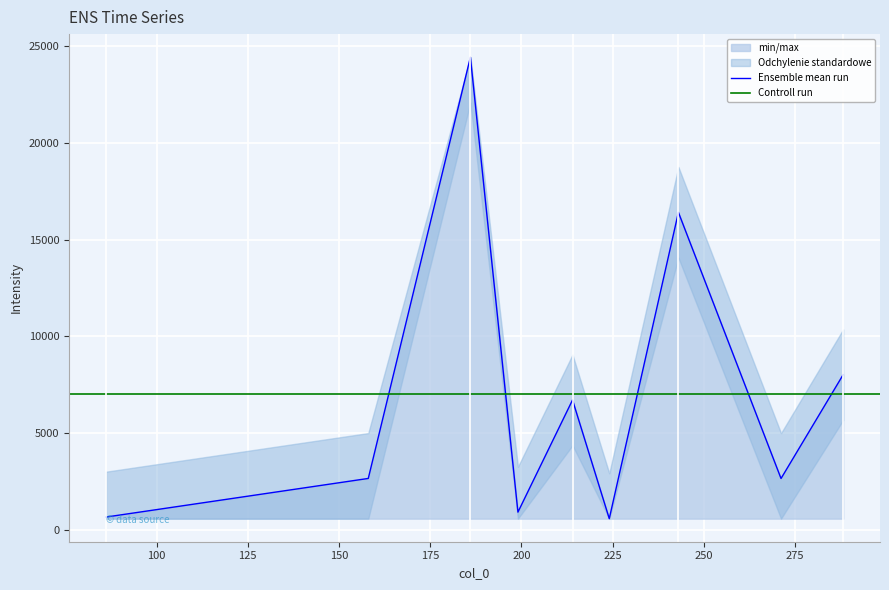

What is the sum of all values?

63024.6